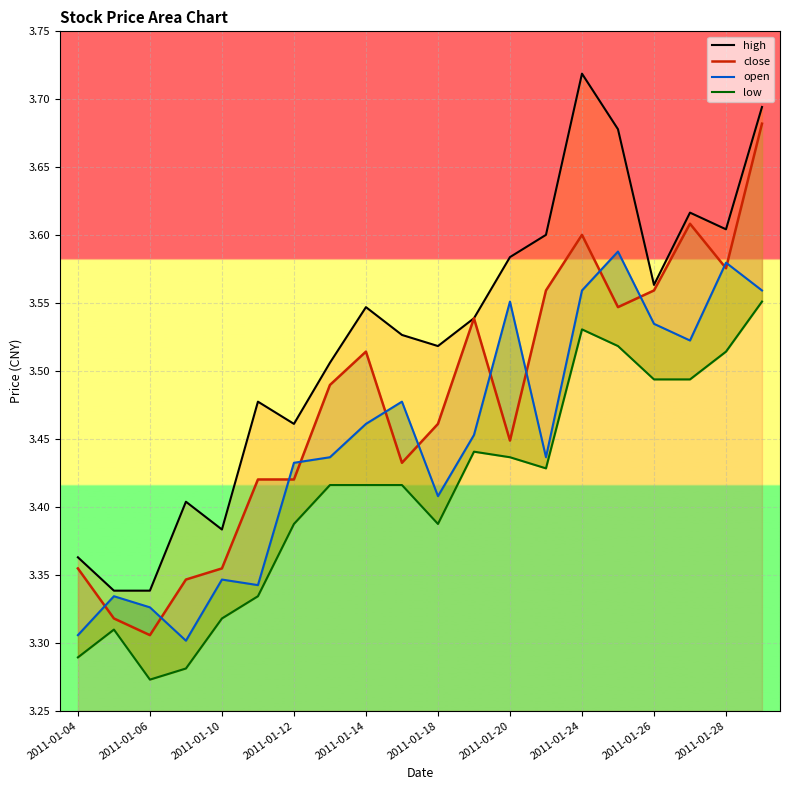

The value of close at 11 is 3.5. True or false?

True